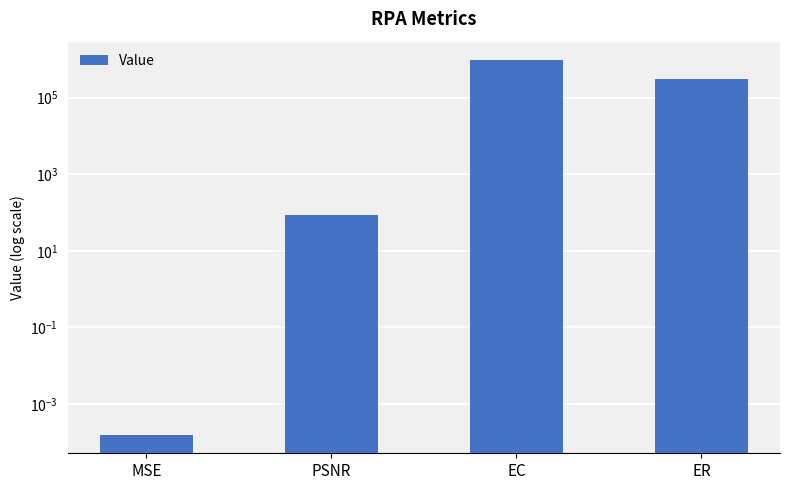

What is the greatest value displayed?

939776.0